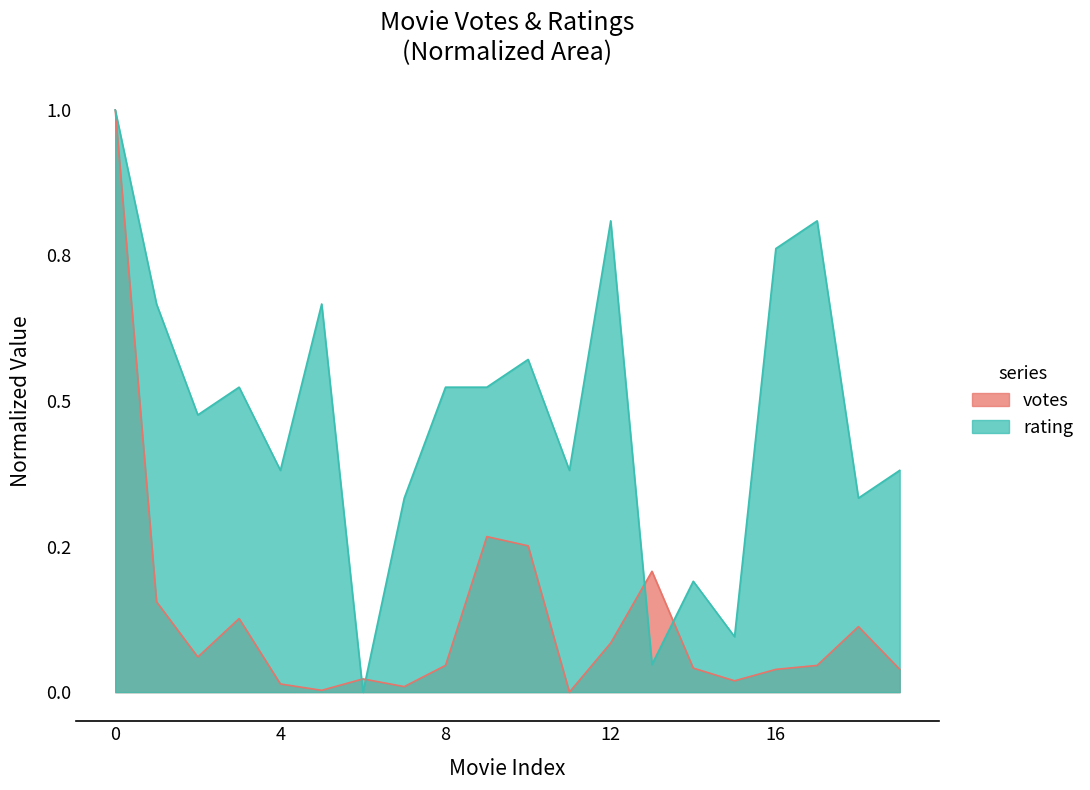

Where do rating and votes first cross each other?

5 and 6